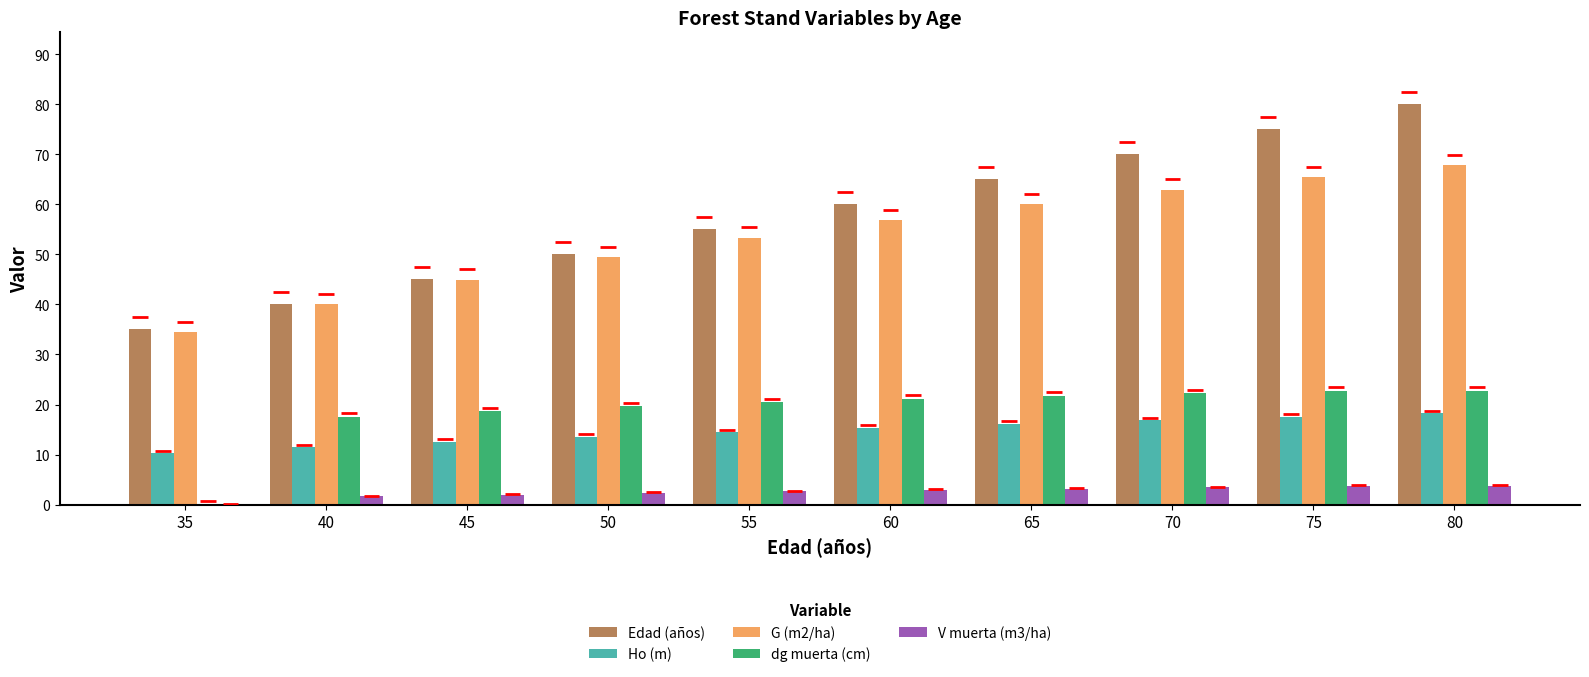

What is the difference between the dg muerta (cm) values at 70 and 60?

1.2